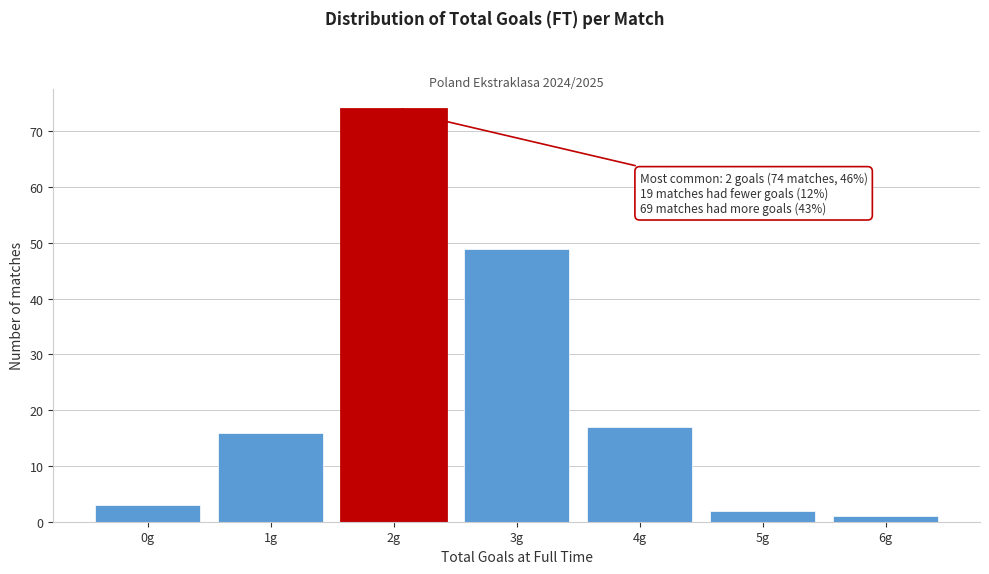

Reading right to left, extract all data points from this chart.

1	2	17	49	74	16	3